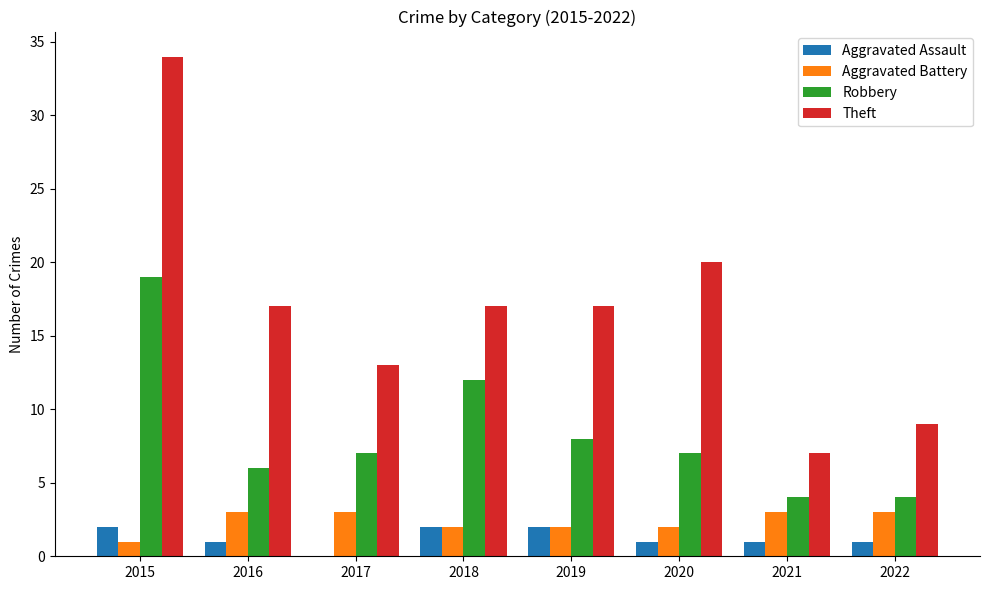

What is the total value across all series at 2019?

29